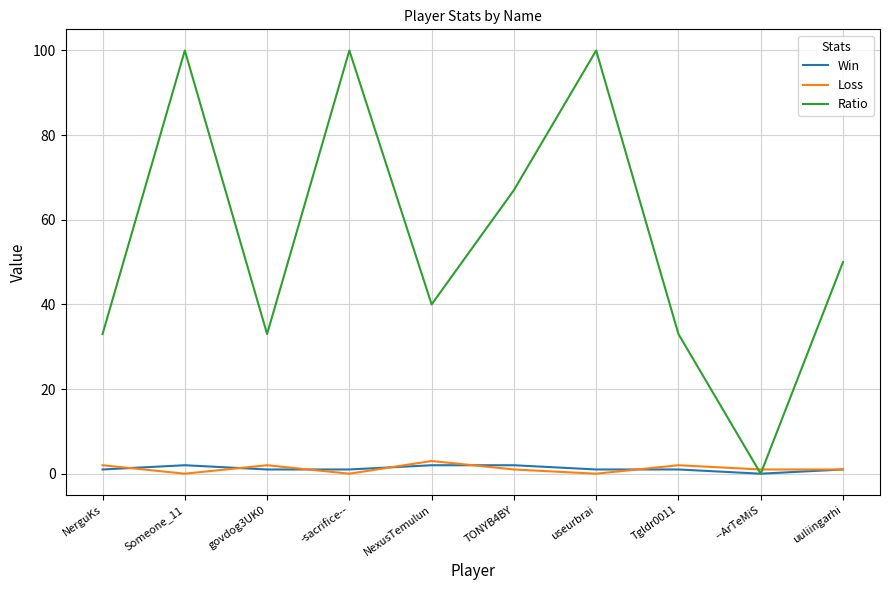

Reading left to right, what are all the values shown in this chart?

Win: NerguKs=1	Someone_11=2	govdog3UK0=1	-sacrifice--=1	NexusTemulun=2	TONYB4BY=2	useurbrai=1	Tgldr0011=1	--ArTeMiS=0	uuliingarhi=1
Loss: NerguKs=2	Someone_11=0	govdog3UK0=2	-sacrifice--=0	NexusTemulun=3	TONYB4BY=1	useurbrai=0	Tgldr0011=2	--ArTeMiS=1	uuliingarhi=1
Ratio: NerguKs=33	Someone_11=100	govdog3UK0=33	-sacrifice--=100	NexusTemulun=40	TONYB4BY=67	useurbrai=100	Tgldr0011=33	--ArTeMiS=0	uuliingarhi=50